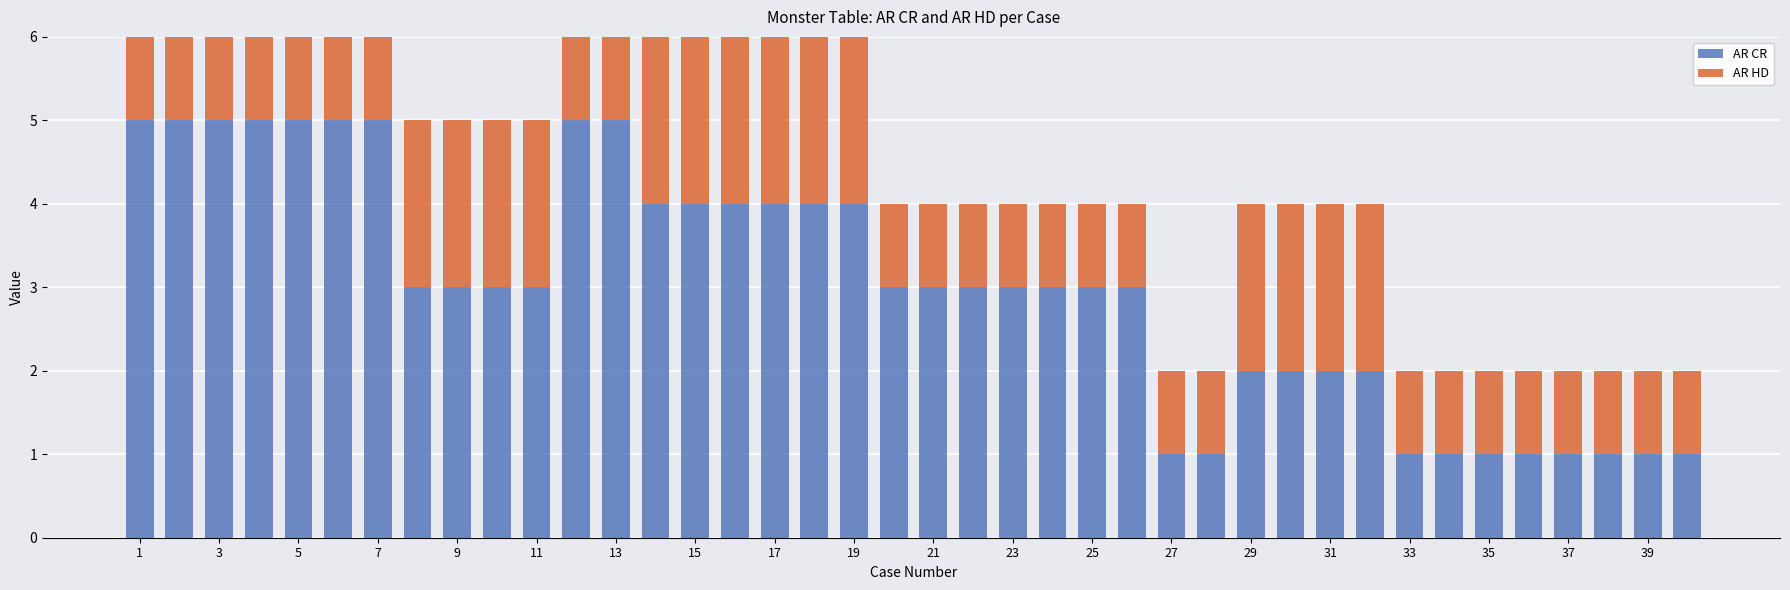

Is the value of AR CR at 23 greater than the value of AR HD at 38?

Yes